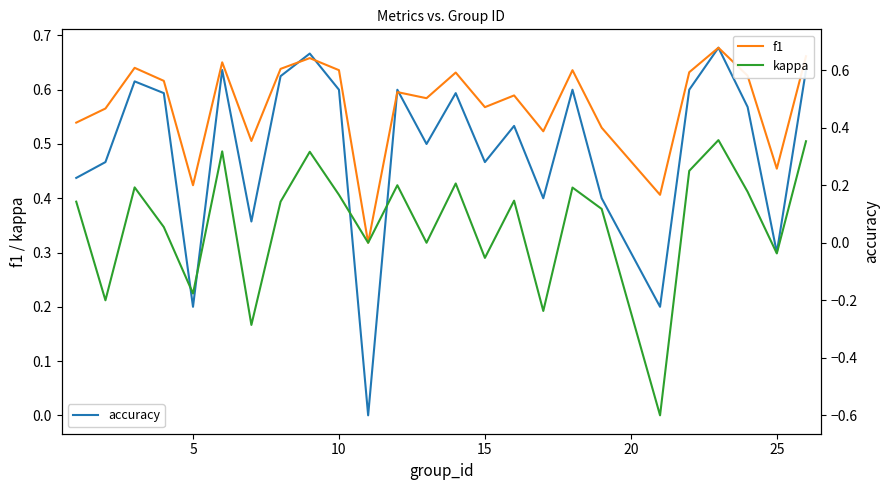

True or false: kappa has more than 0 points higher than both neighbors.

True